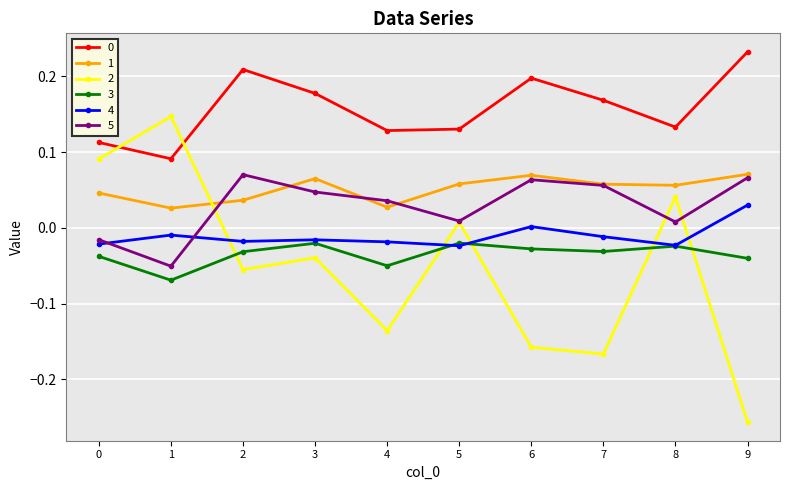

At which category does the chart reach its peak across all series?

9